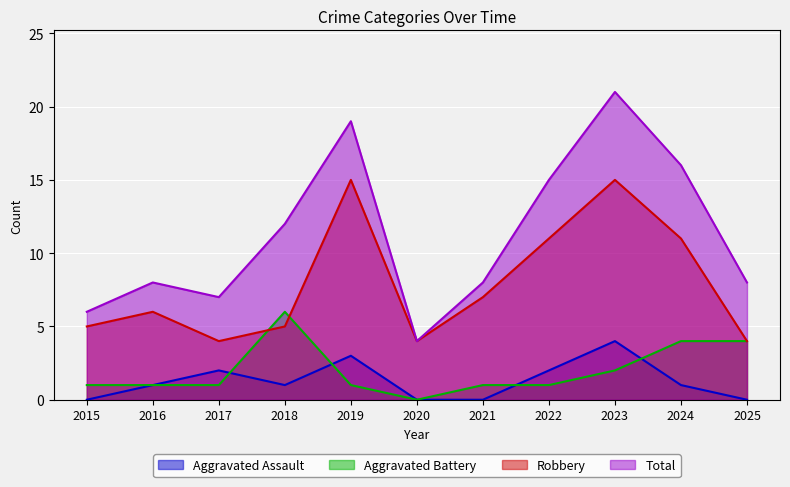

At how many categories does at least one series exceed 19?

1